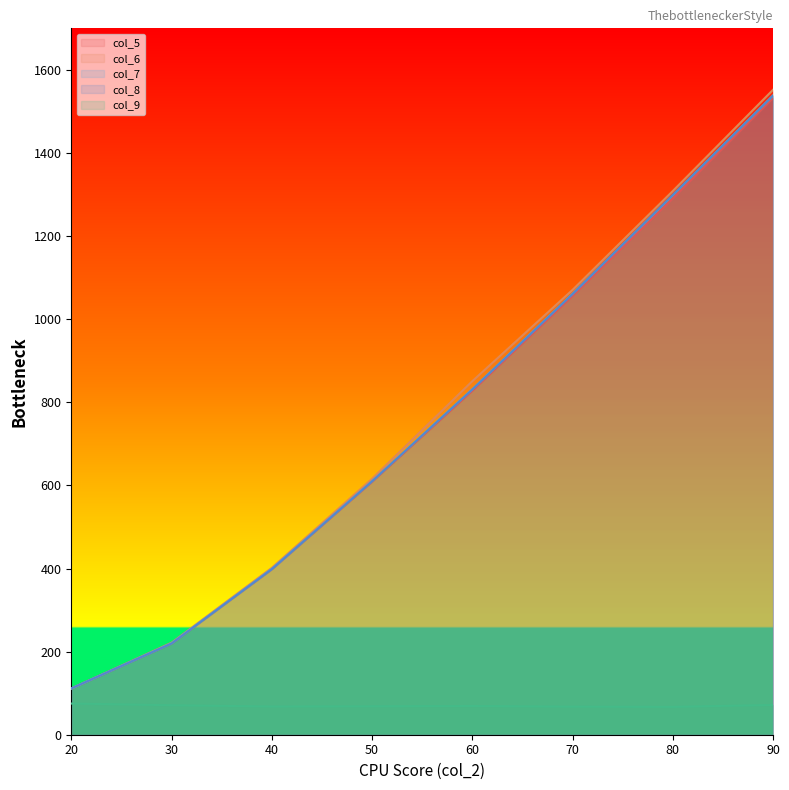

What is the maximum value shown in the chart?

1552.2